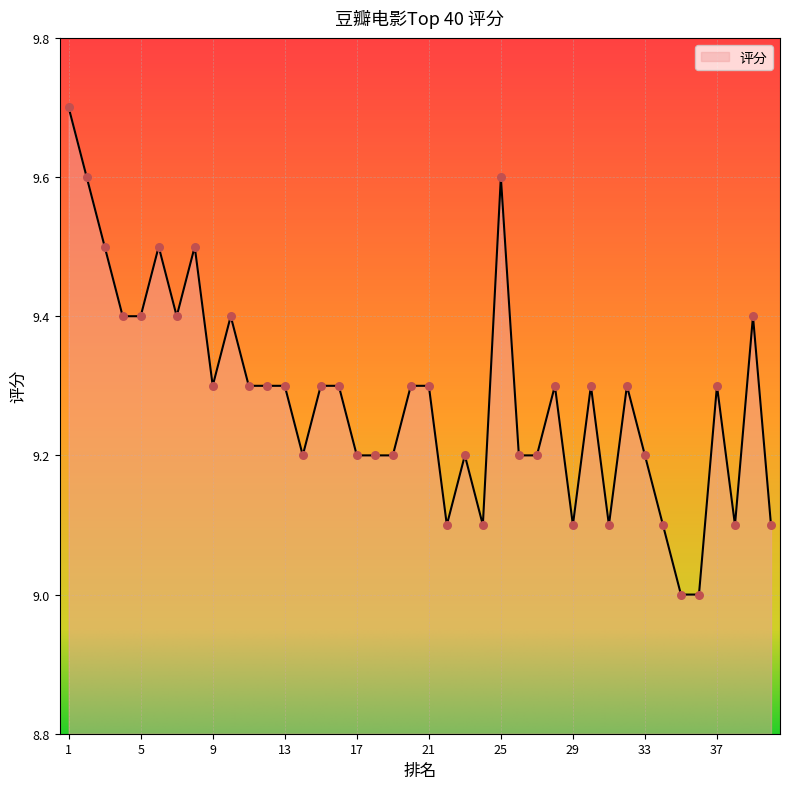

What is the difference between the maximum and minimum values?

0.7